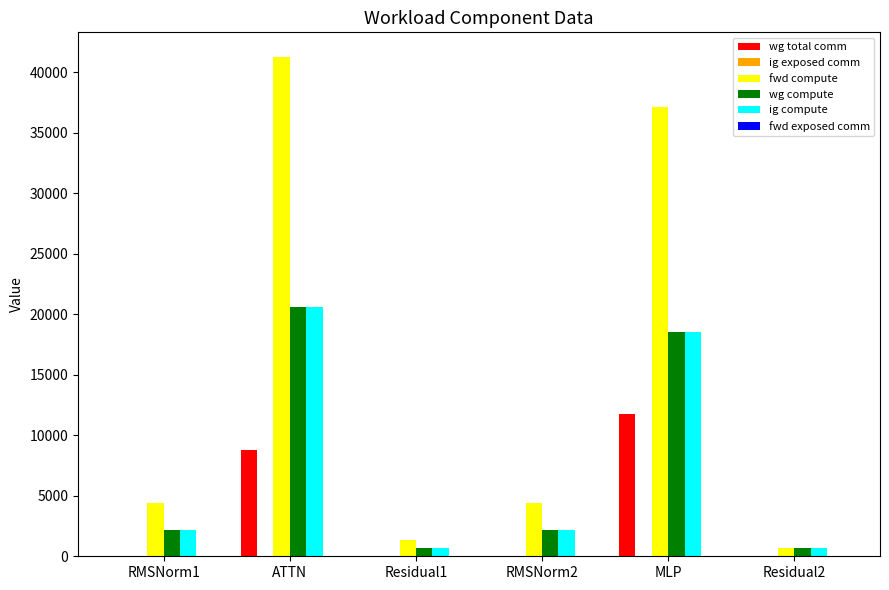

Which series has the largest range (max minus min)?

fwd compute